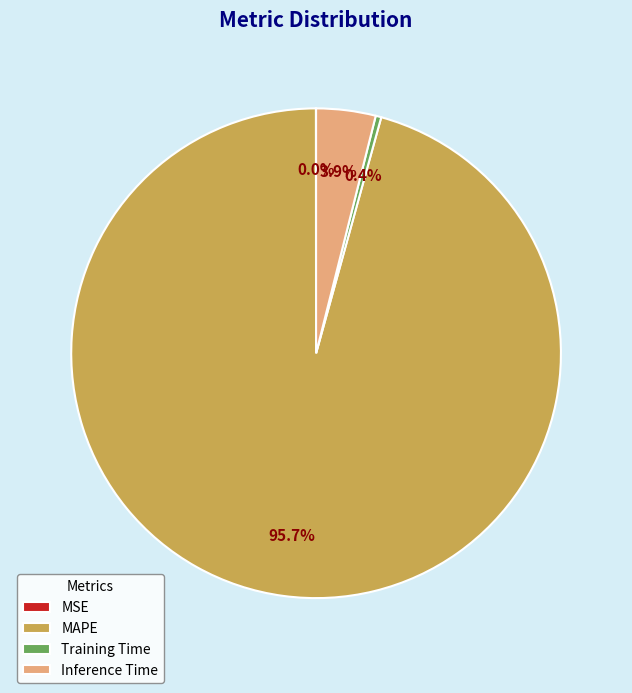

Between MAPE and Inference Time, which is larger?

MAPE